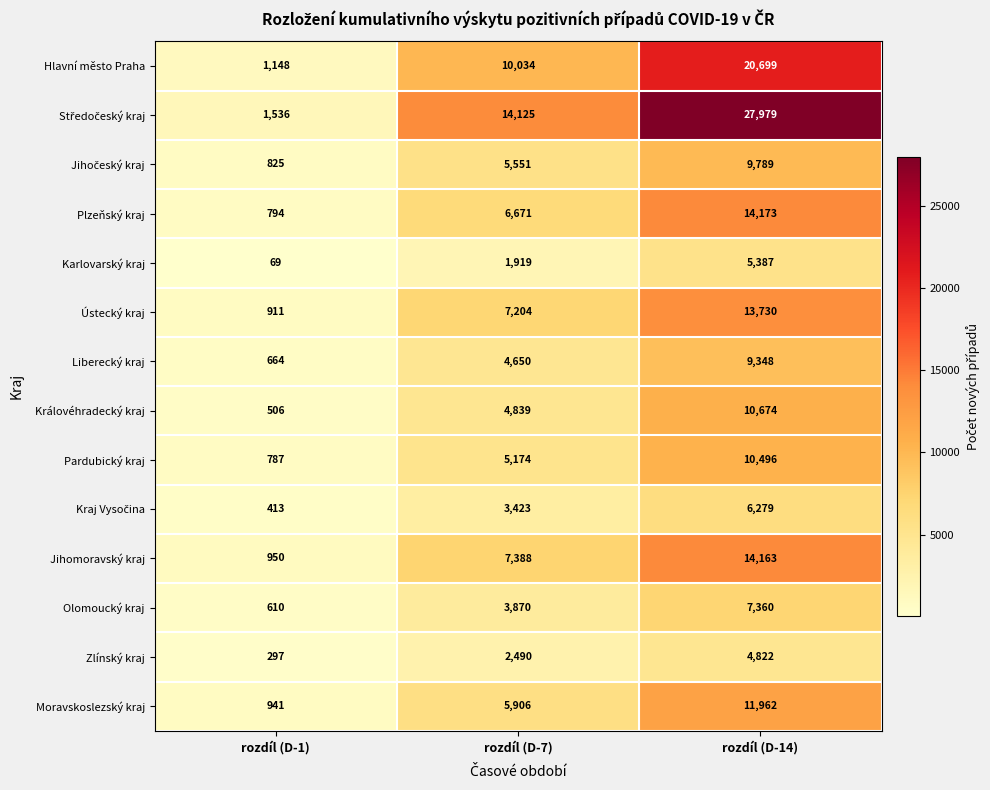

At how many categories does at least one series exceed 26385?

1